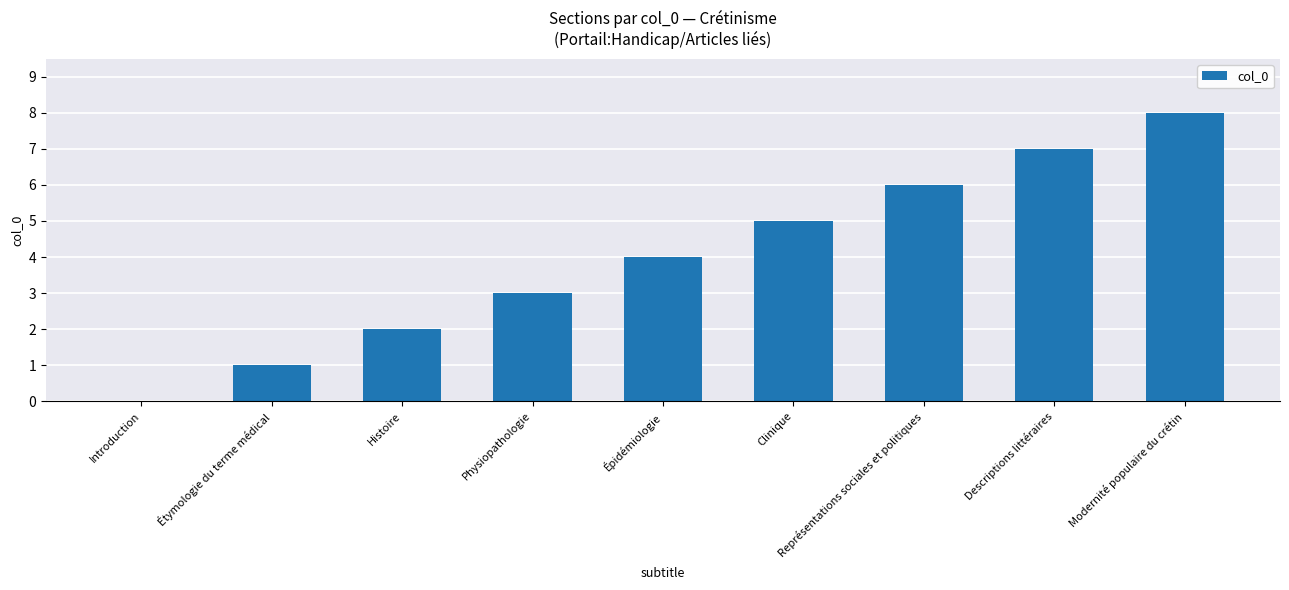

Between Physiopathologie and Clinique, which is larger?

Clinique